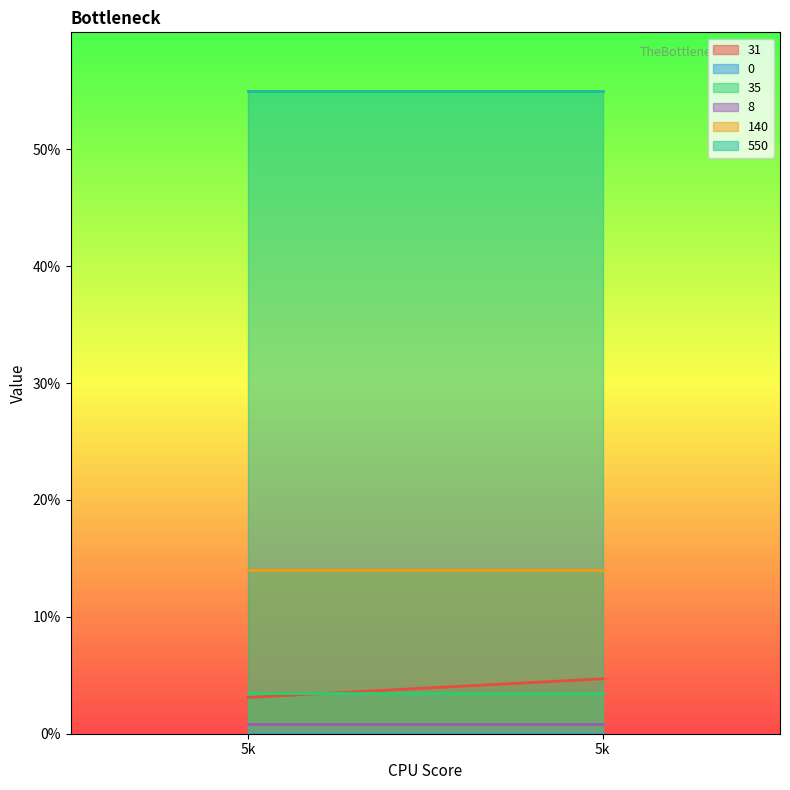

Rank the series at 5 from lowest to highest value.

0, 8, 31, 35, 140, 550